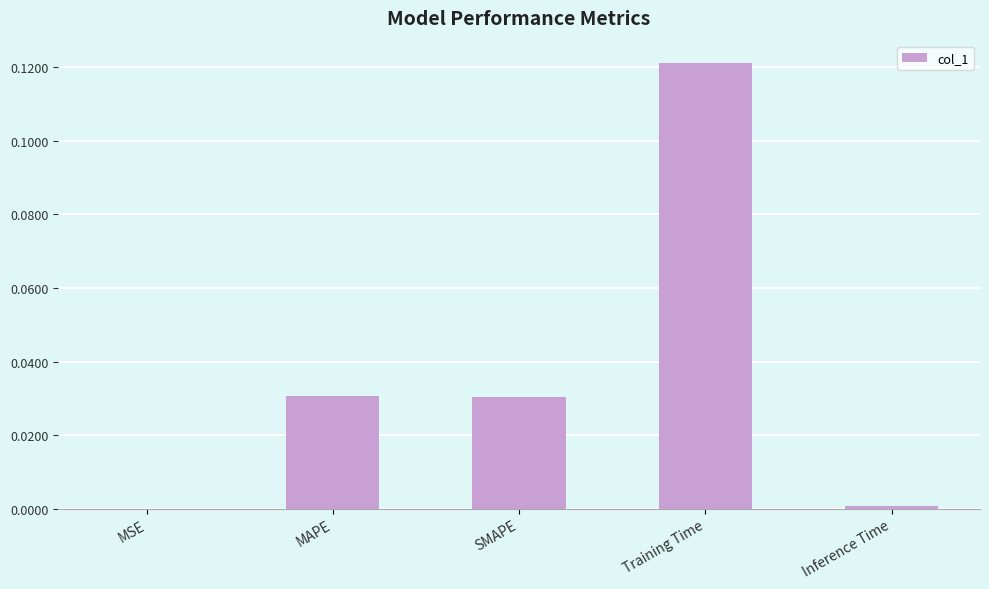

Which category has the highest value across all series?

Training Time